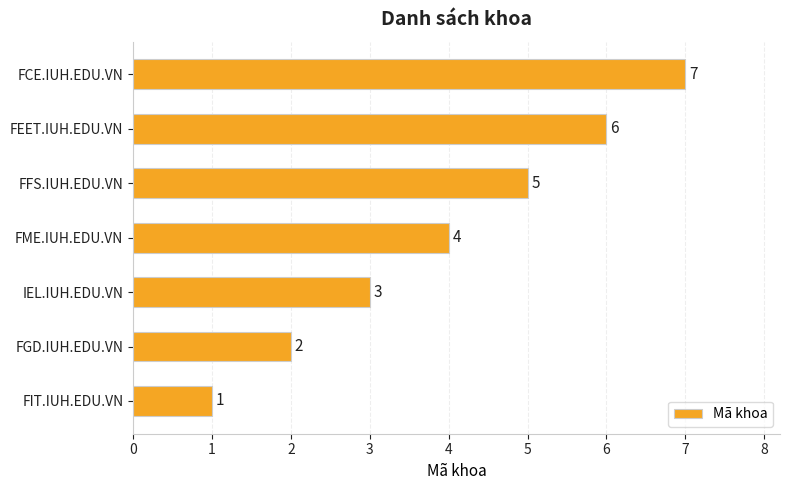

At which label is the value closest to 4?

FME.IUH.EDU.VN